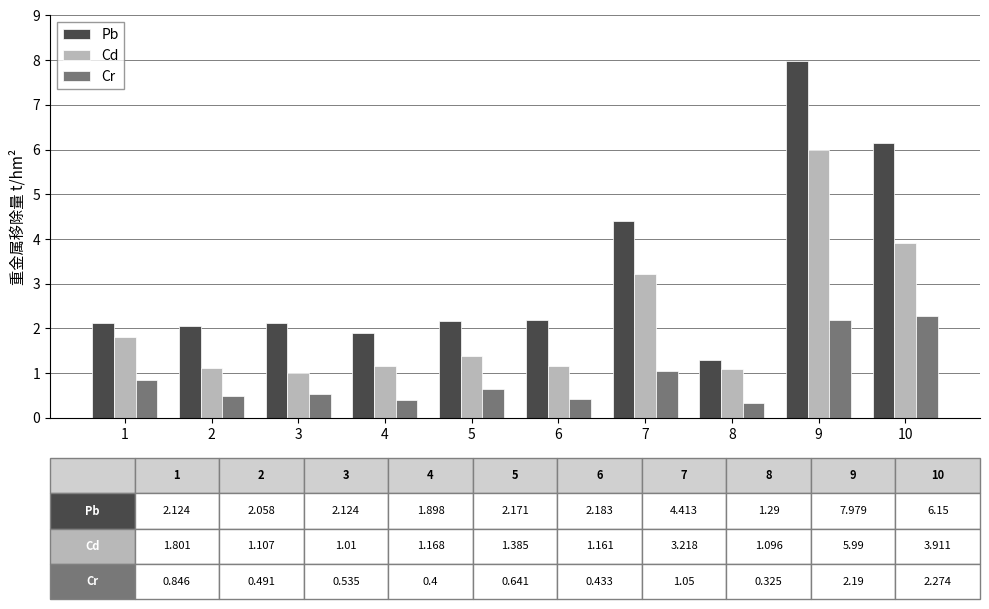

At 7, list the series in order from largest to smallest.

Pb, Cd, Cr